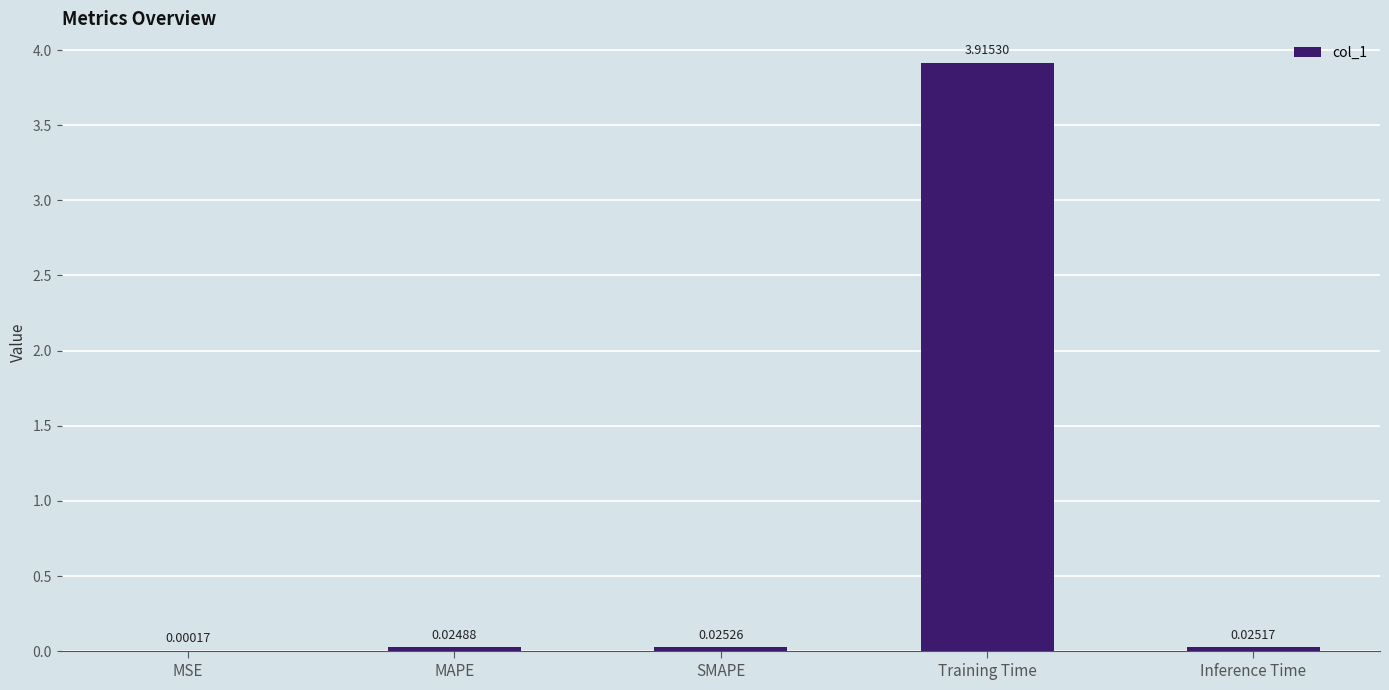

Between Training Time and MSE, which is larger?

Training Time